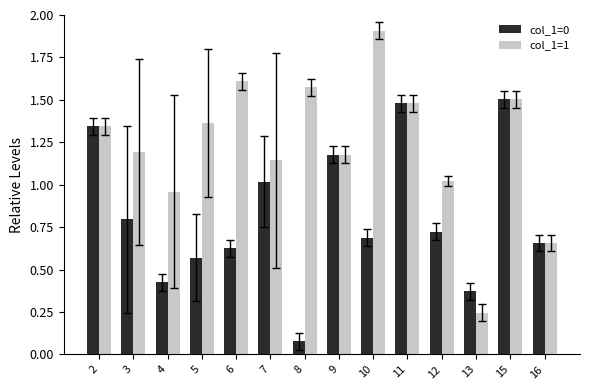

What are all the series names shown in the legend?

col_1=0, col_1=1